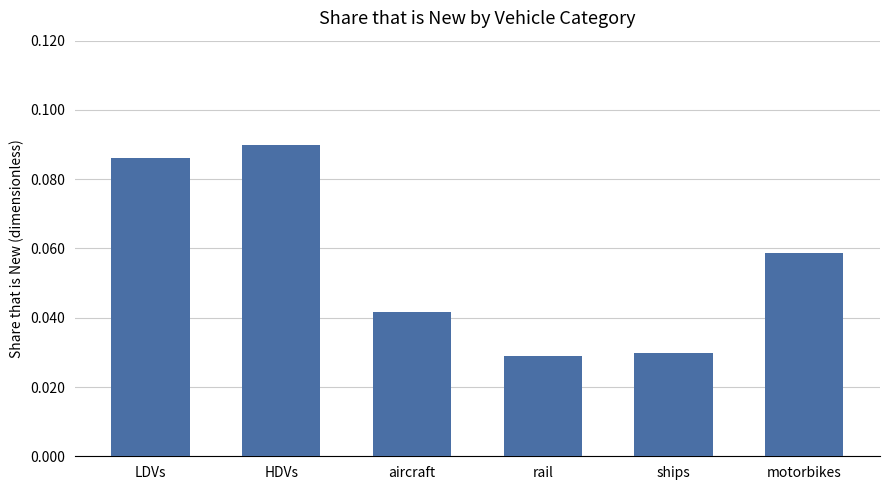

Which label corresponds to the largest value in the chart?

HDVs